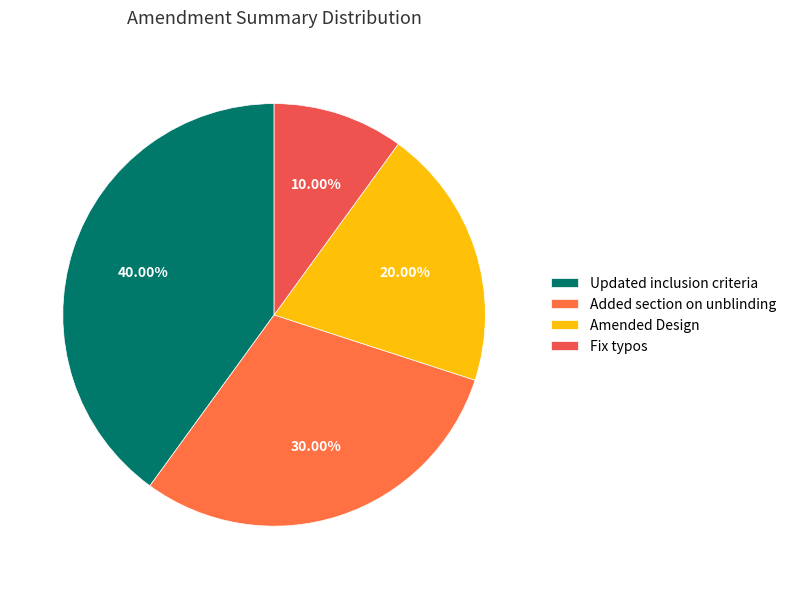

Which category has the smallest portion of the pie?

Fix typos